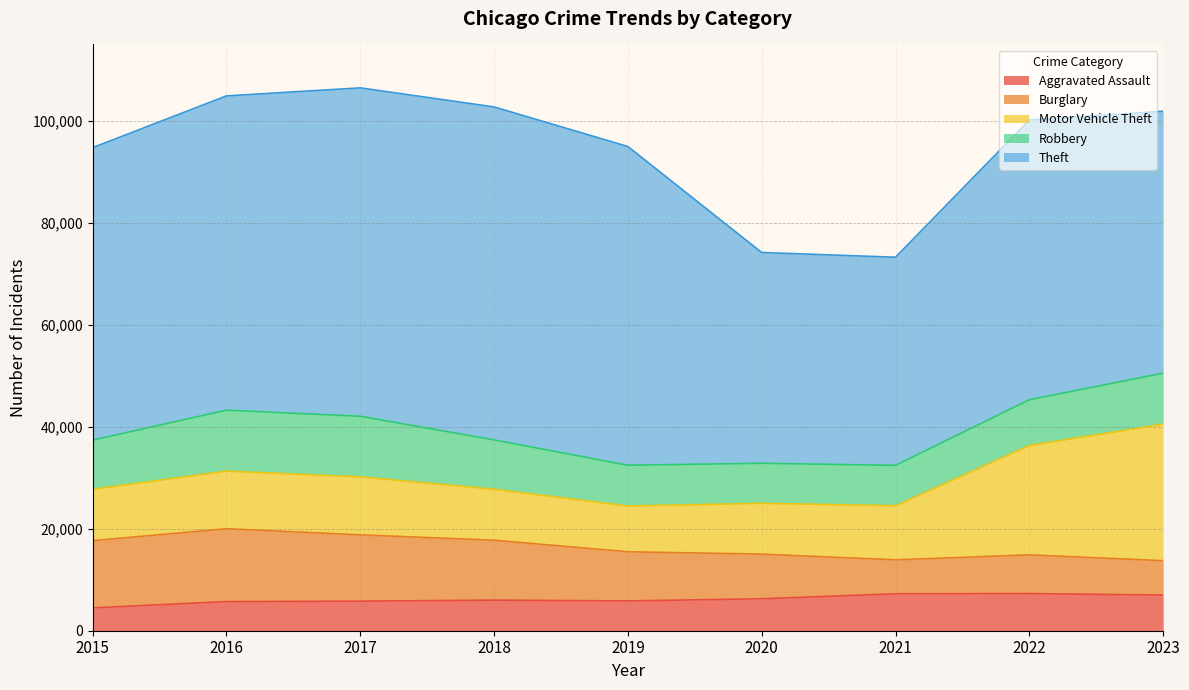

What is the difference between the maximum and minimum values in the Aggravated Assault series?

2801